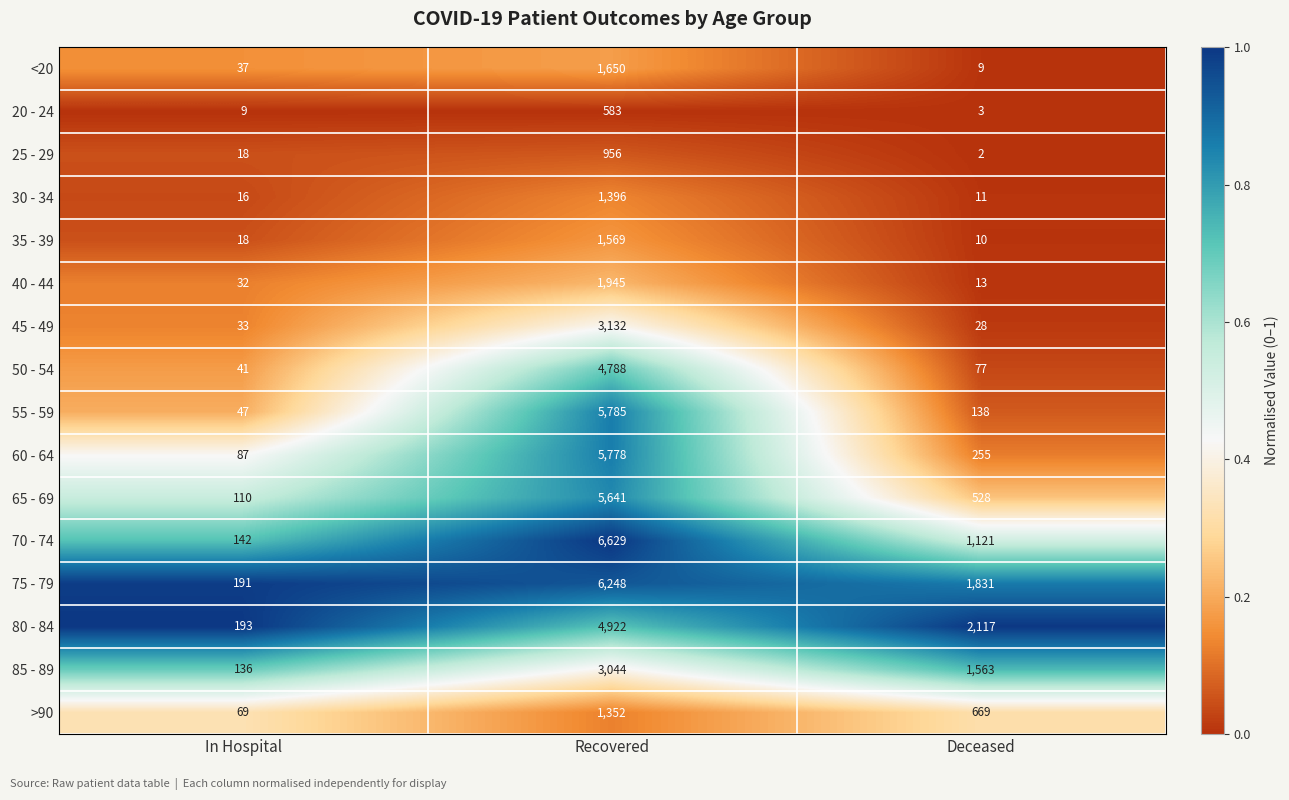

What is the minimum value for 30 - 34?

11